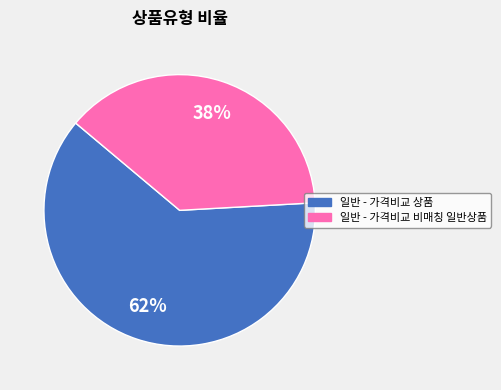

Is it true that 일반 - 가격비교 상품 is 62% of the pie?

True